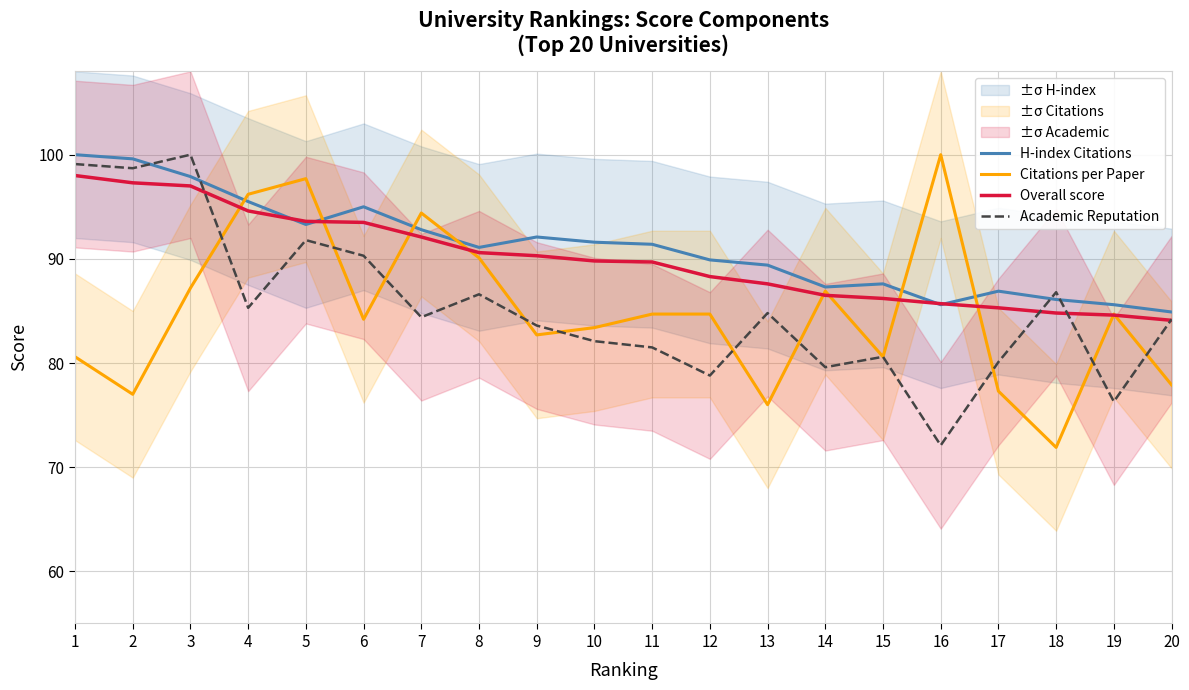

What are all the series names shown in the legend?

H-index Citations, Citations per Paper, Overall score, Academic Reputation